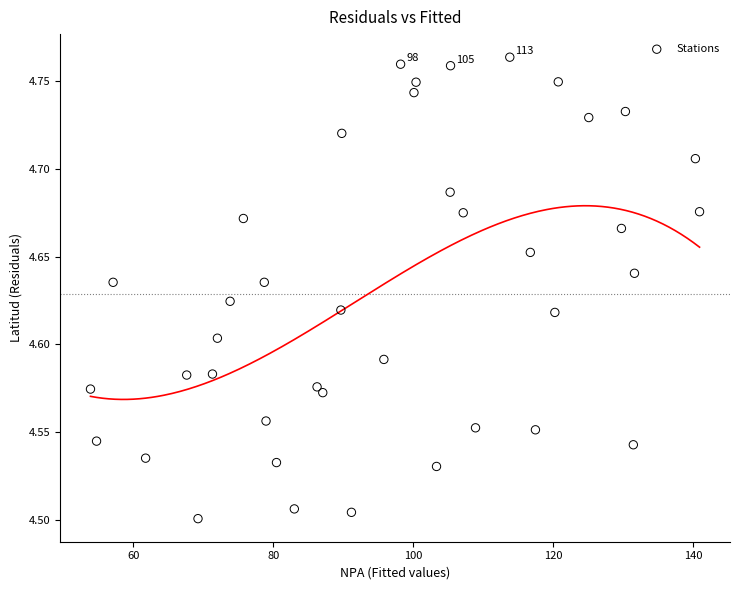

What is the range of Y values (max minus min)?

0.3